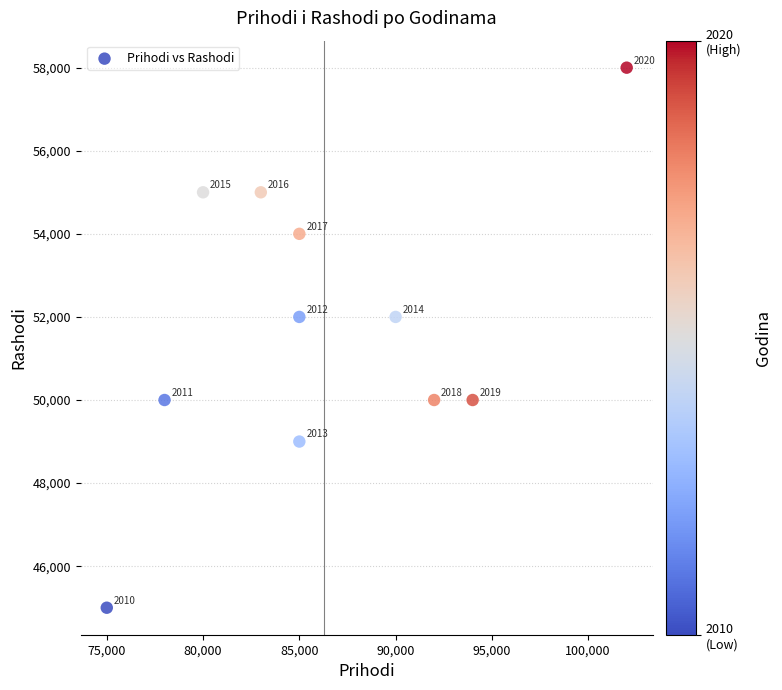

What is the average X value?

86273